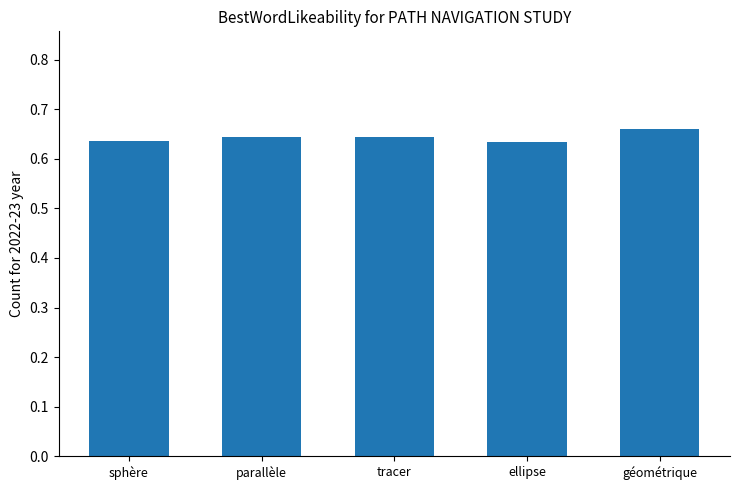

The chart shows a value of 0.3 at géométrique. True or false?

False